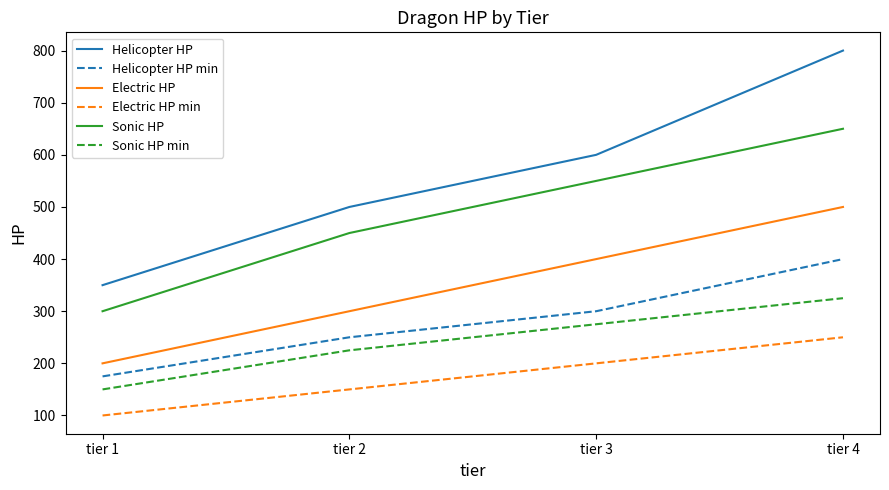

Which category has the highest value across all series?

tier 4